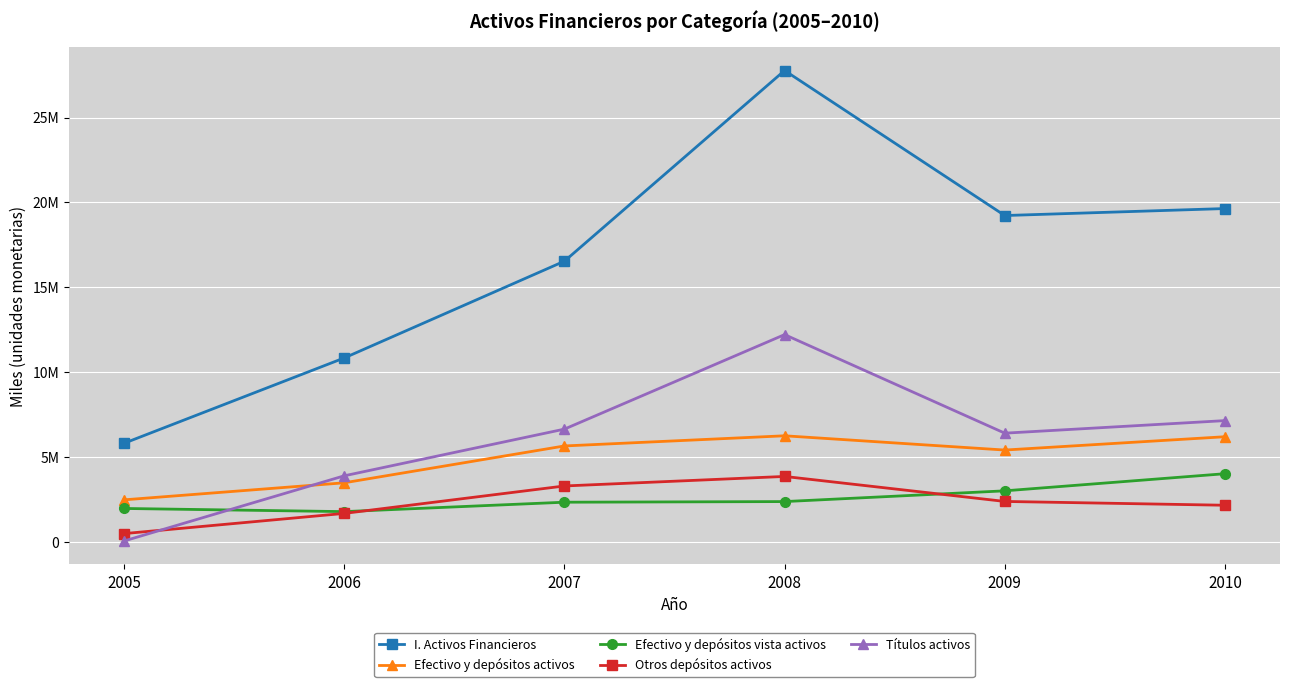

Which series has the widest spread of values?

I. Activos Financieros